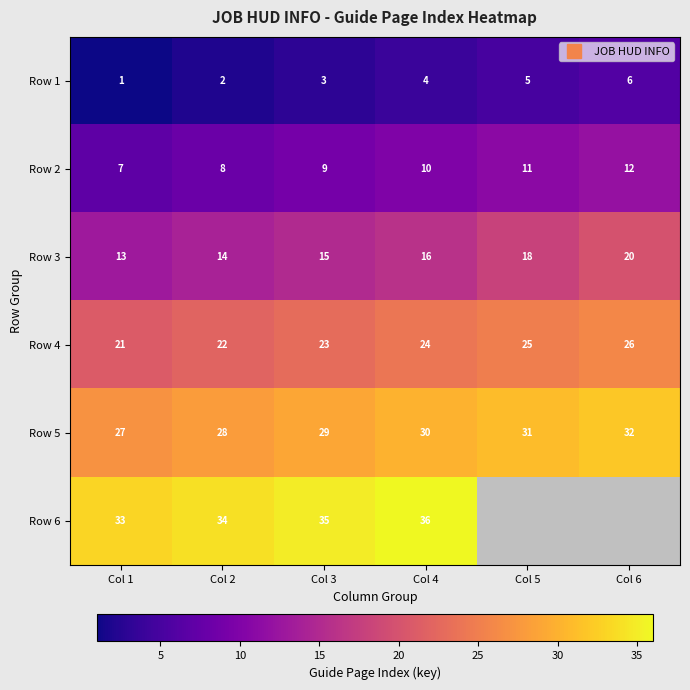

What value does the Row 5 series have at Col 1?

27.0